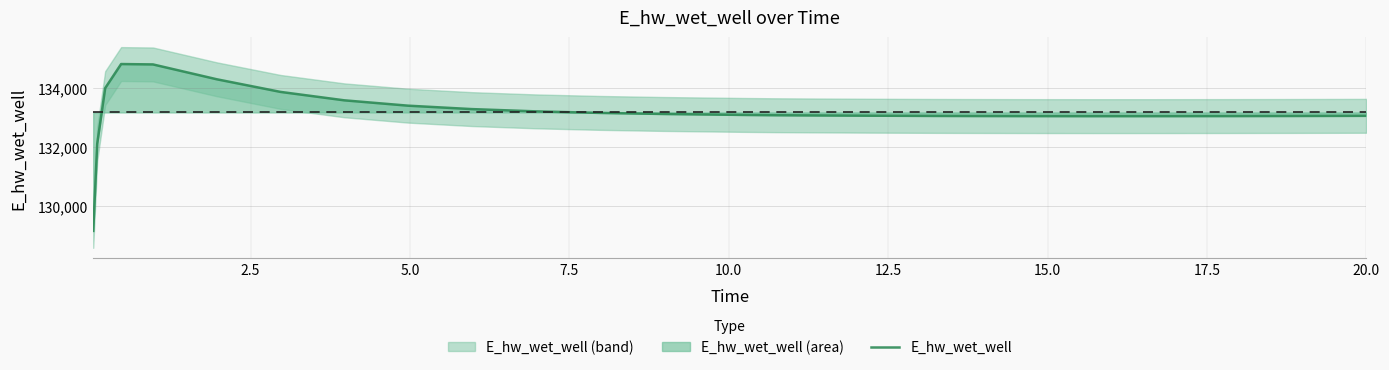

What is the difference between the maximum and minimum values?

5681.7